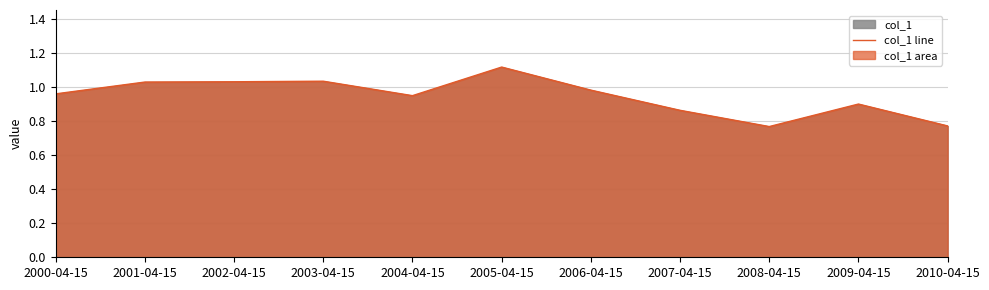

Reading right to left, transcribe all the data shown in this chart.

0.8	0.9	0.8	0.9	1.0	1.1	1.0	1.0	1.0	1.0	1.0